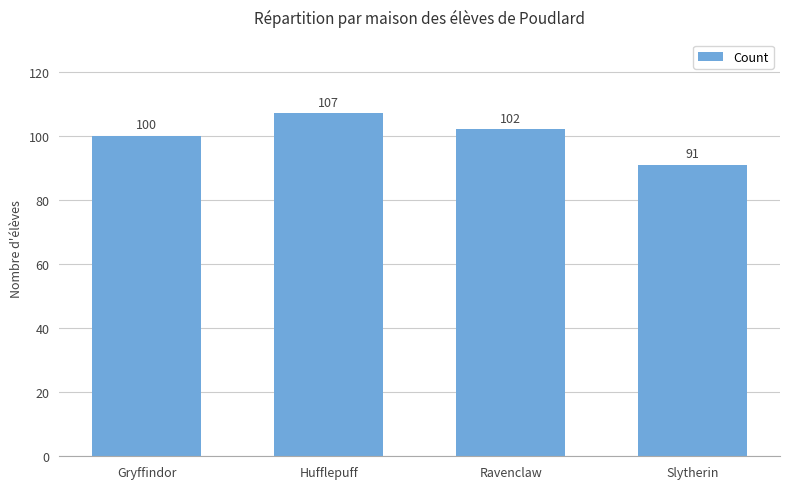

Rank the categories by value from highest to lowest.

Hufflepuff, Ravenclaw, Gryffindor, Slytherin